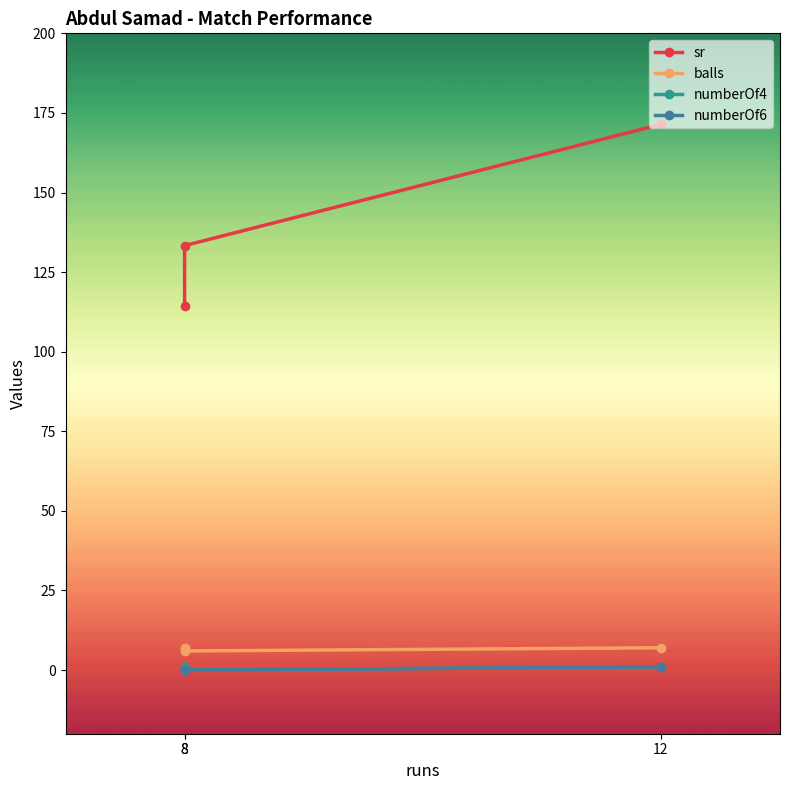

What is the total value across all series at 8?

139.3